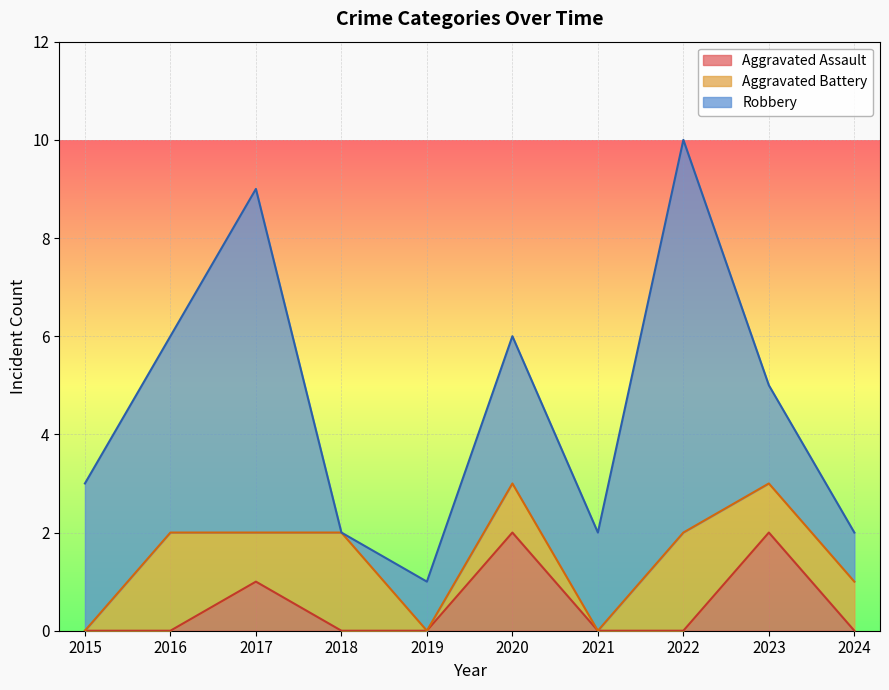

How many times do Robbery and Aggravated Battery cross each other?

2